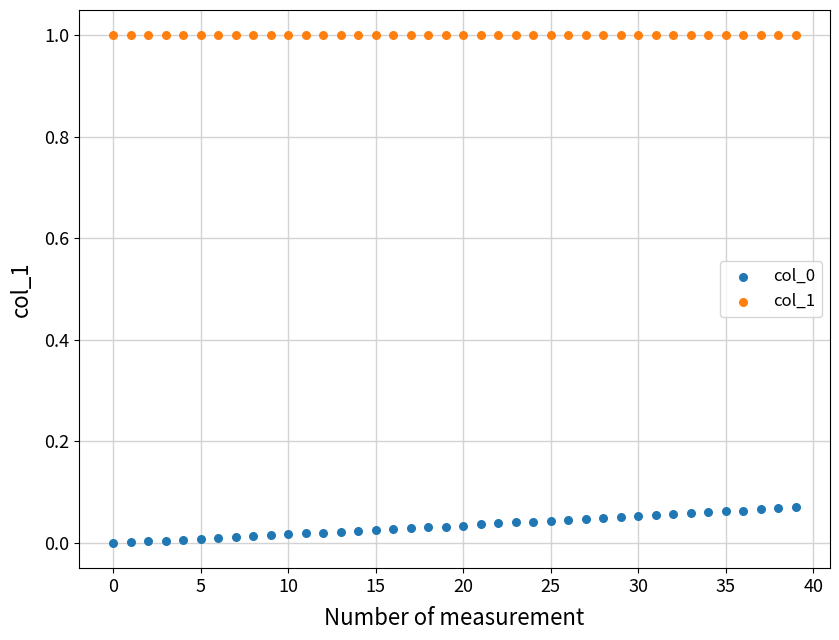

Which series contains the highest Y value?

col_1